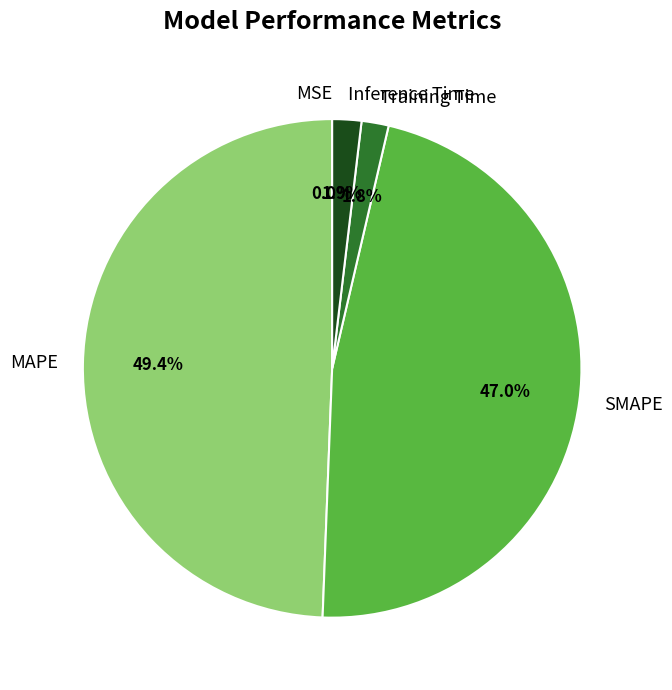

The Inference Time slice represents 2% of the pie. True or false?

True